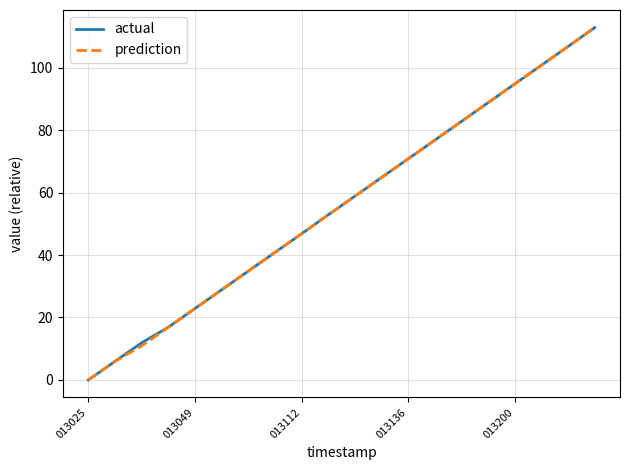

Does the chart display data point markers on the line(s)?

No